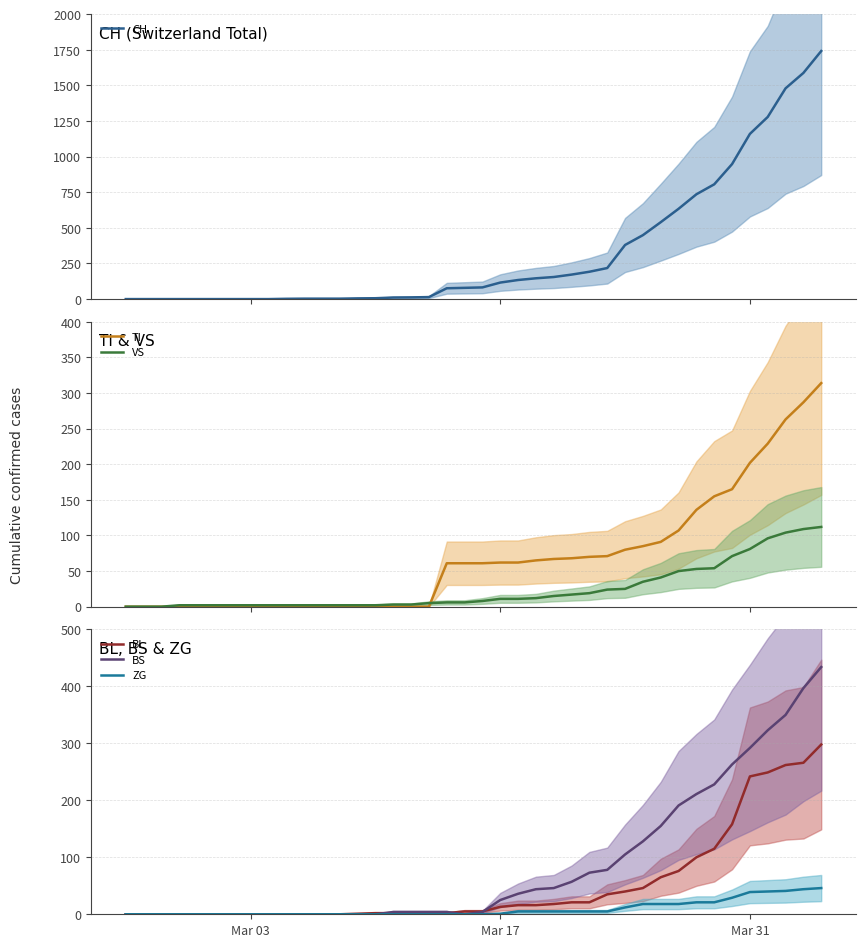

How many lines are shown in the chart?

6